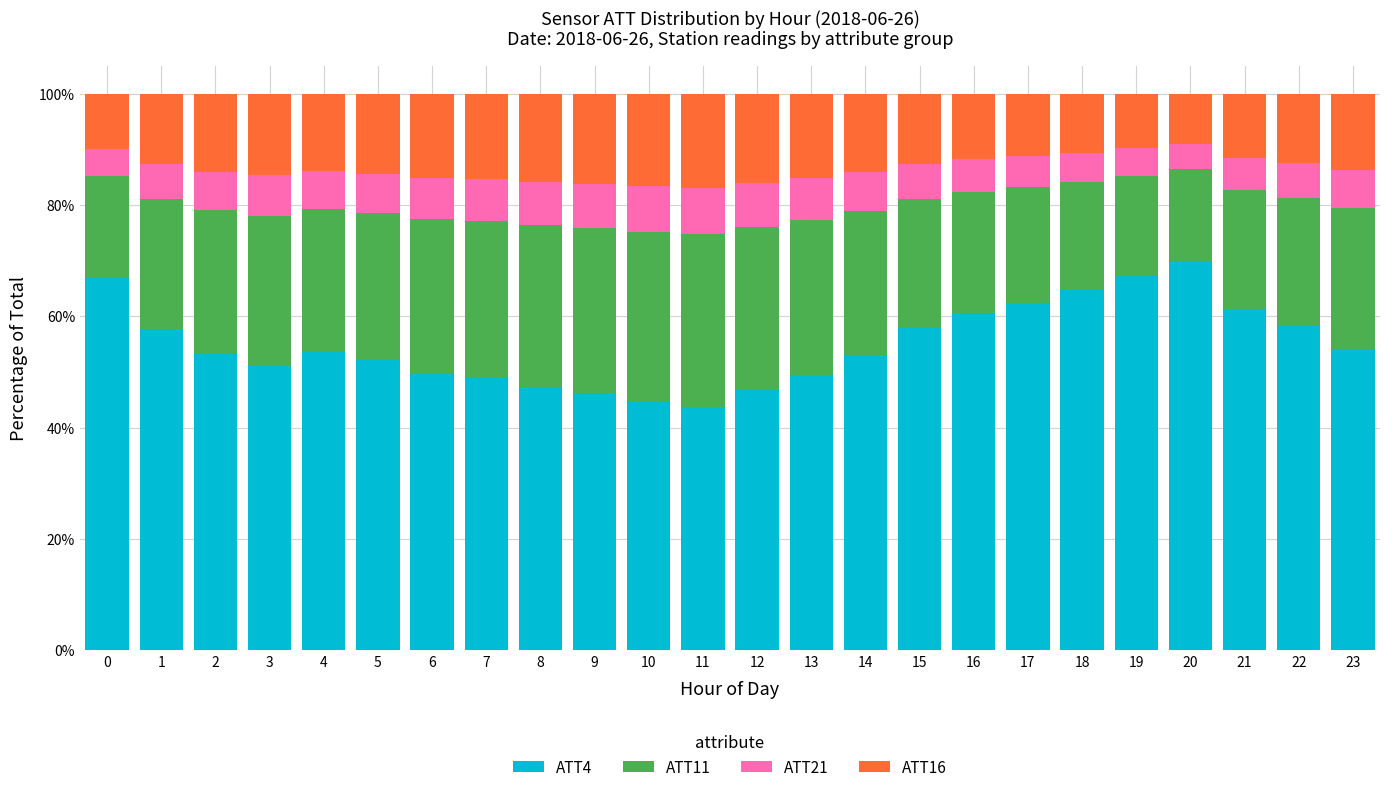

True or false: ATT4 has a value of 62.4 at 17.

True